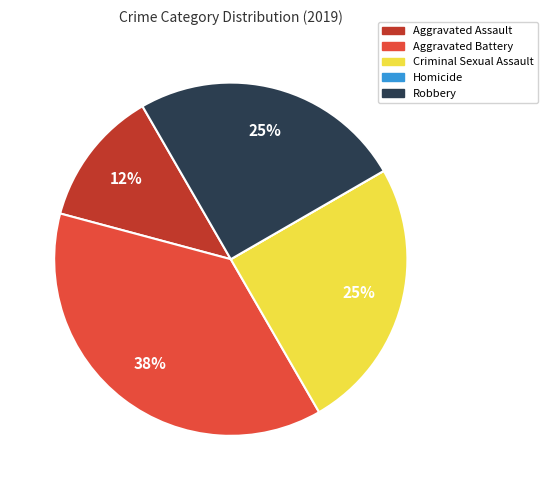

What is the largest slice in the pie chart?

Aggravated Battery